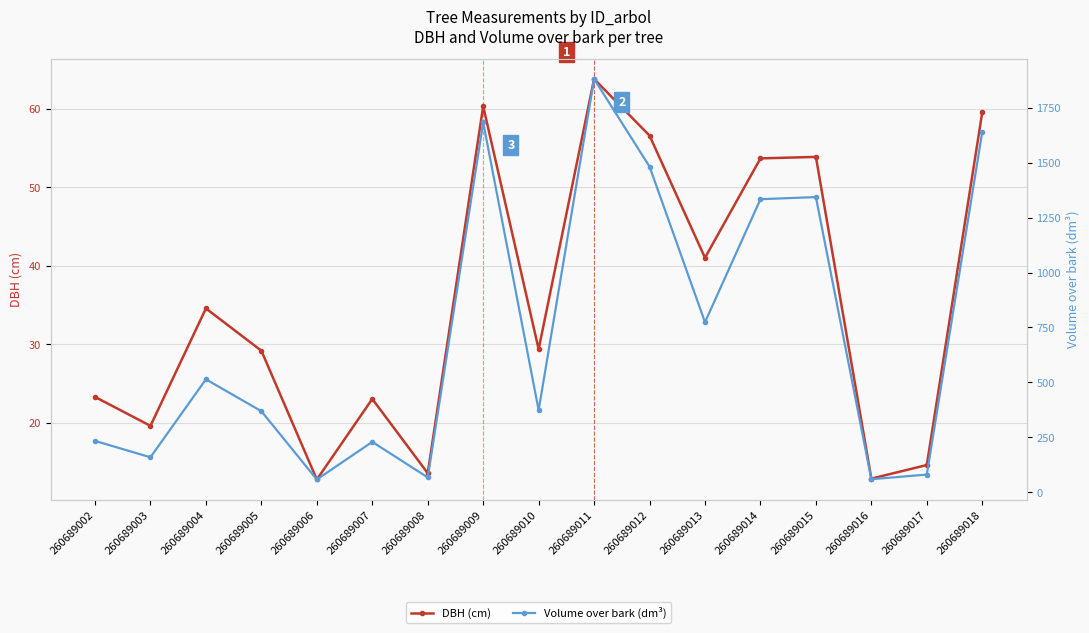

What is the value of the DBH (cm) point at the 6th from the left?

23.0